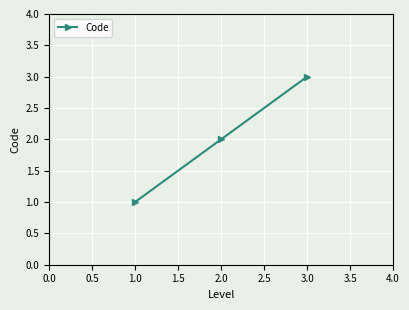

How many lines are shown in the chart?

1